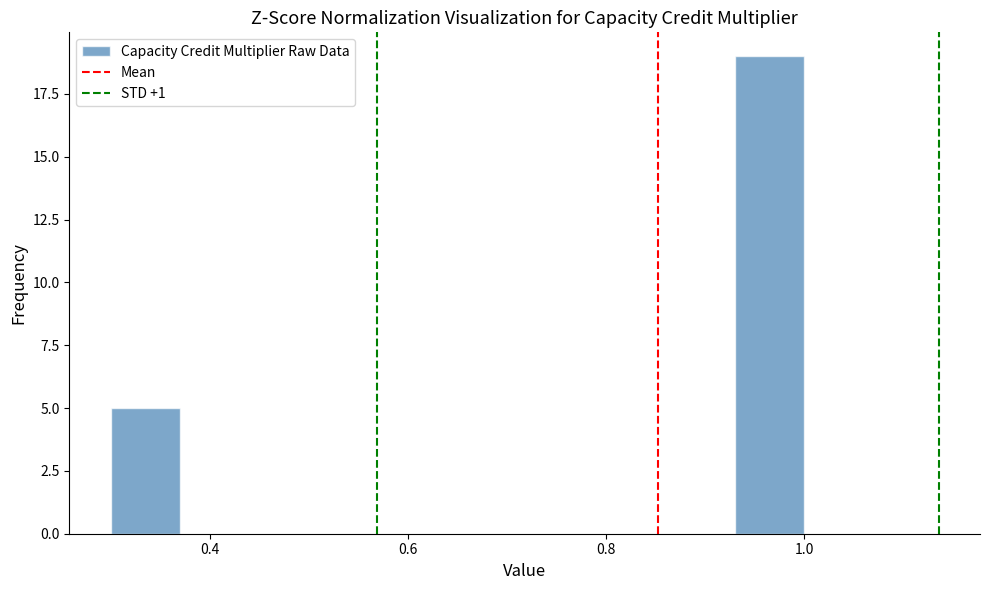

Read against the x-axis, roughly where is the centre of the tallest bar?

0.96